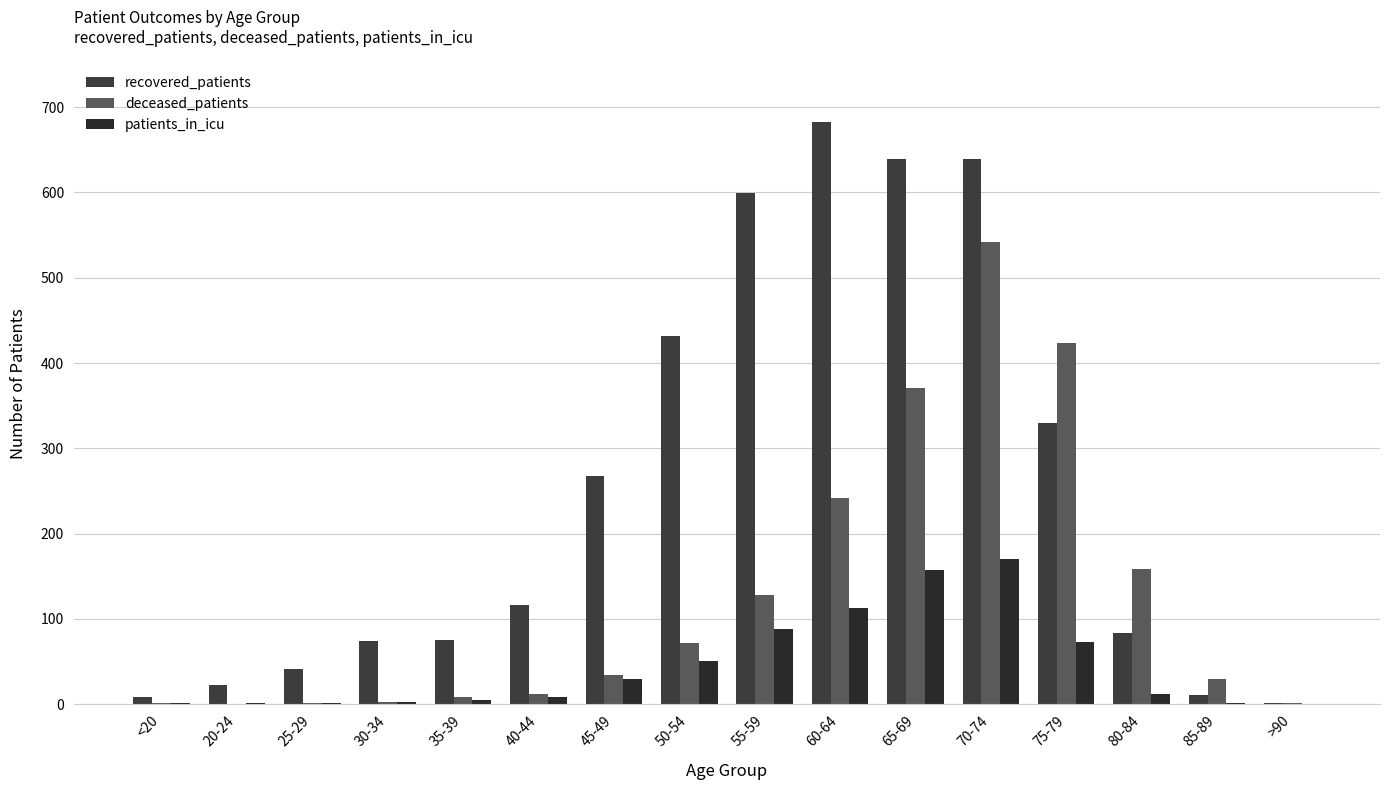

Are the bars grouped side by side (vs. stacked)?

Yes